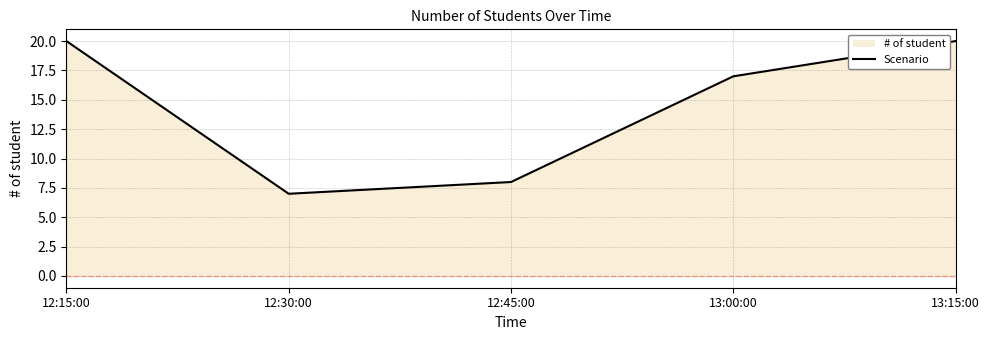

Read the value at 12:15:00.

20